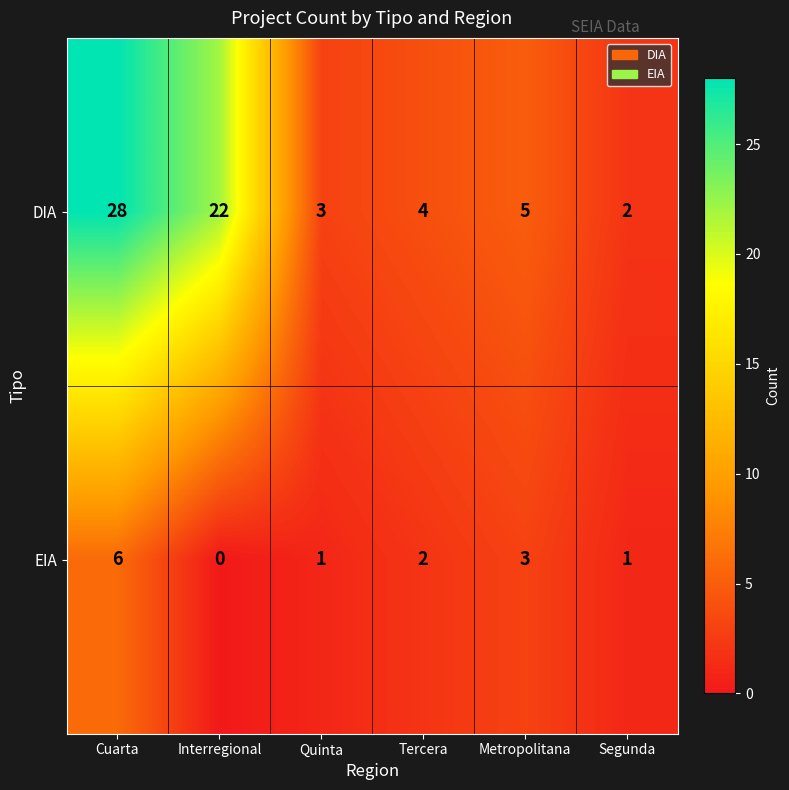

Which label corresponds to the smallest value in the chart?

Interregional